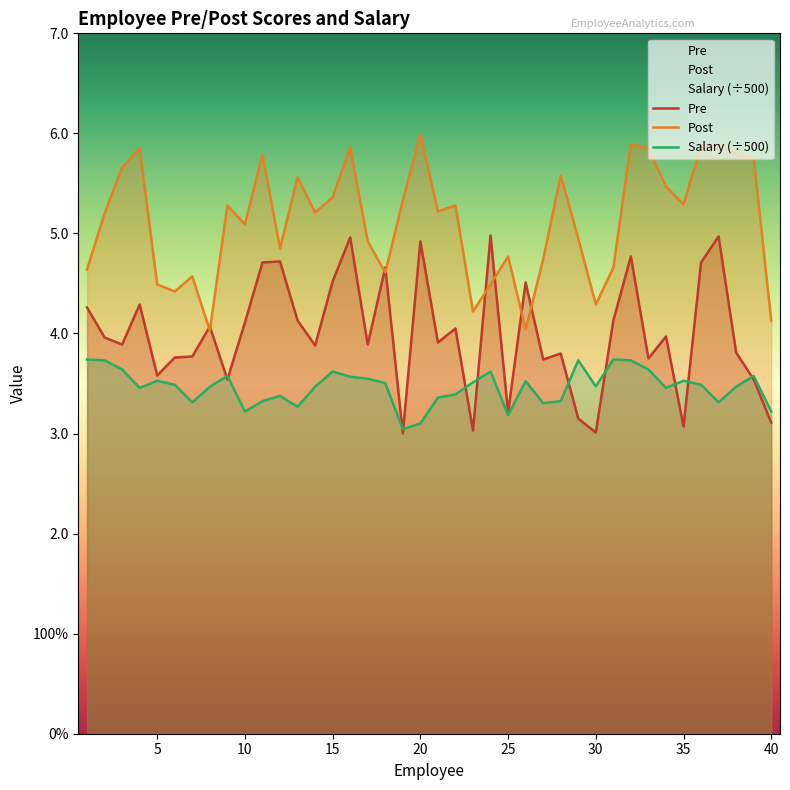

At which label does Post reach its peak?

20